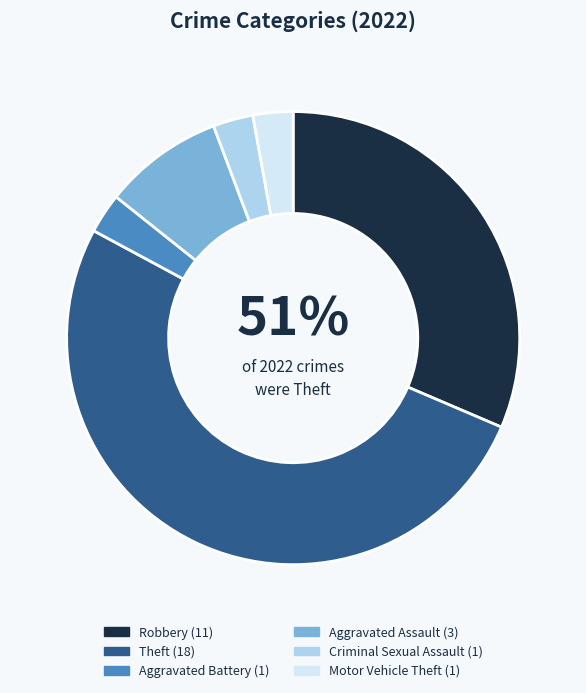

To the nearest percent, what is the combined percentage of Aggravated Assault and Criminal Sexual Assault?

11%